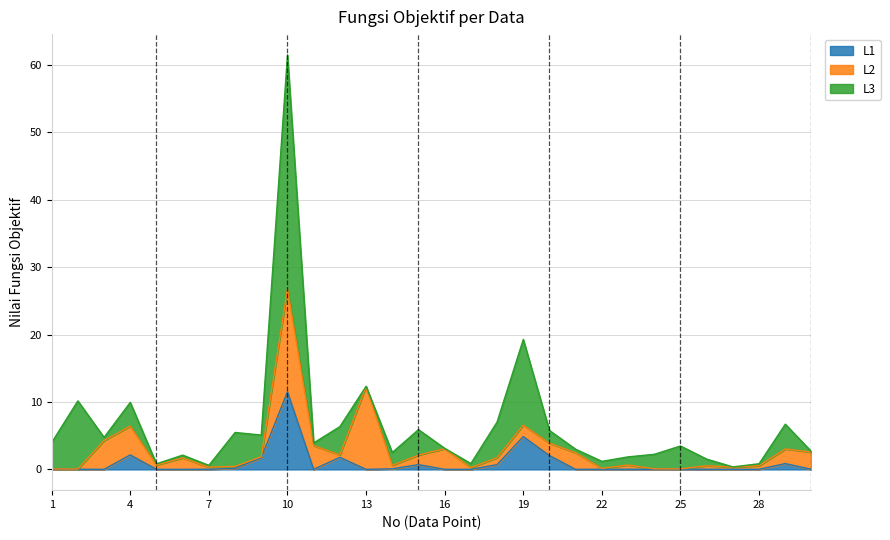

Which category has the highest value in the L1 series?

10